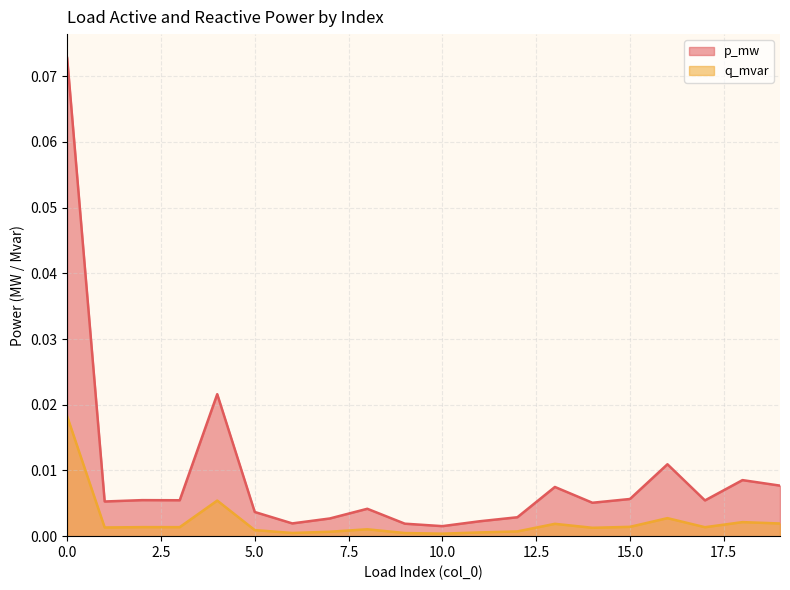

Between 17 and 10, which is larger?

17